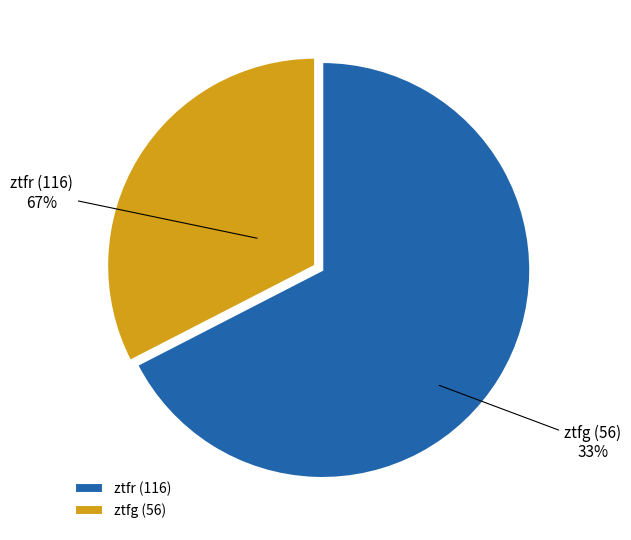

Which slice is the largest?

ztfr